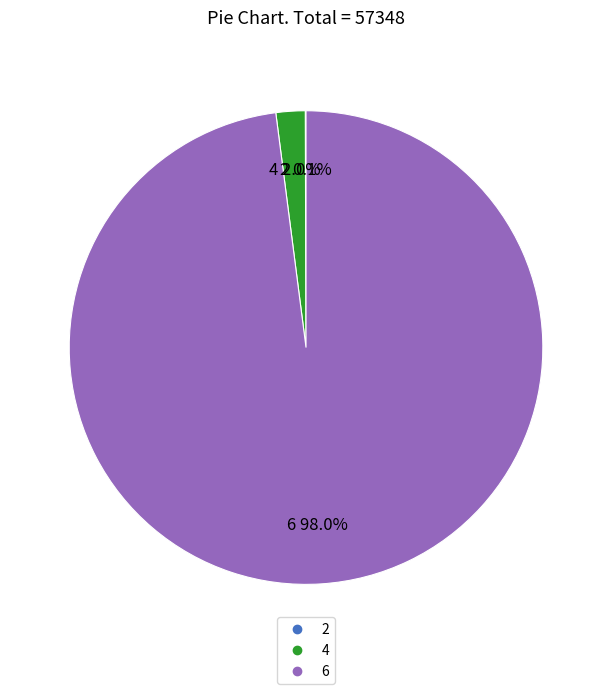

Is there any slice that represents more than half of the pie?

Yes